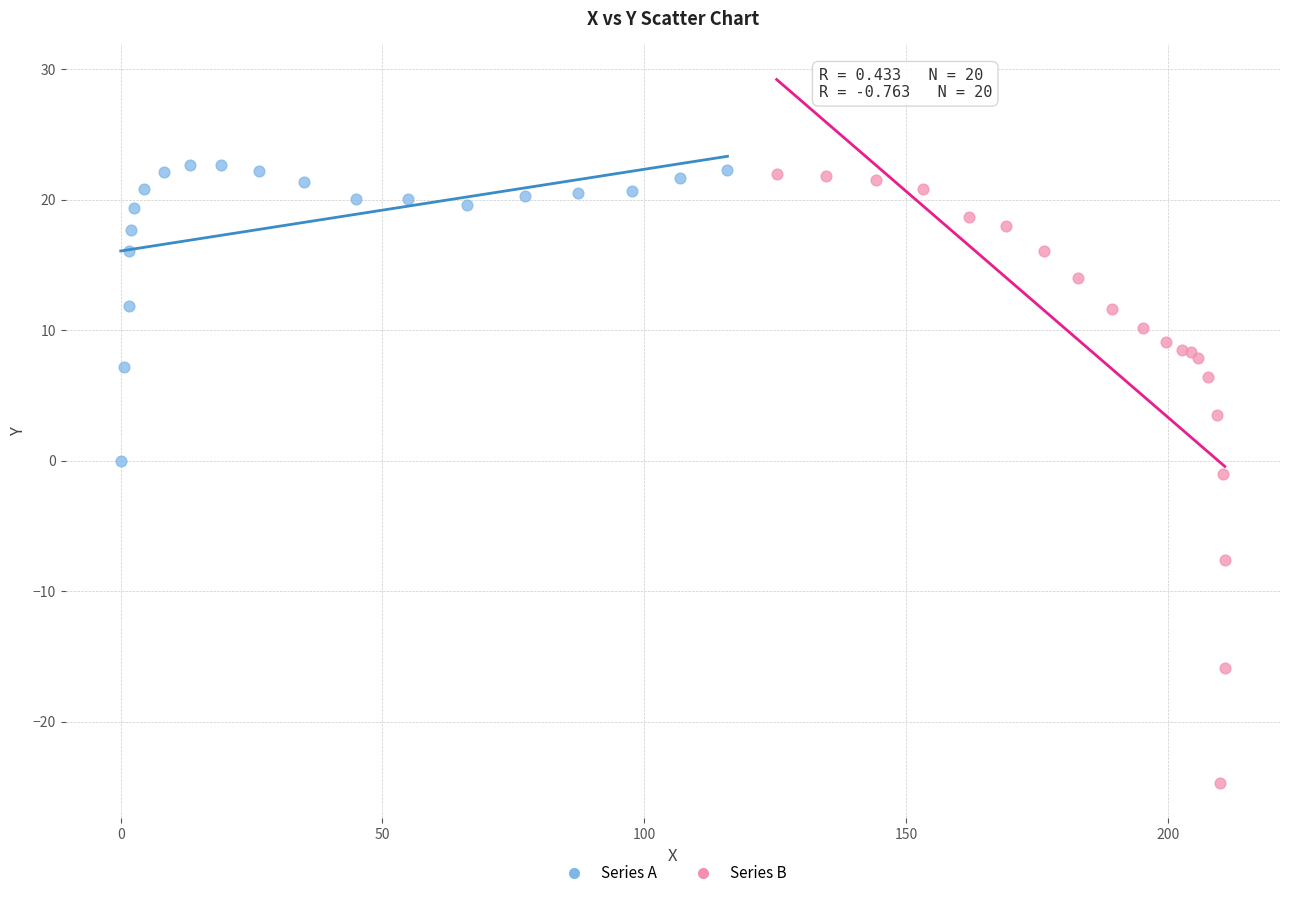

What are all the series names shown in the legend?

Series A, Series B